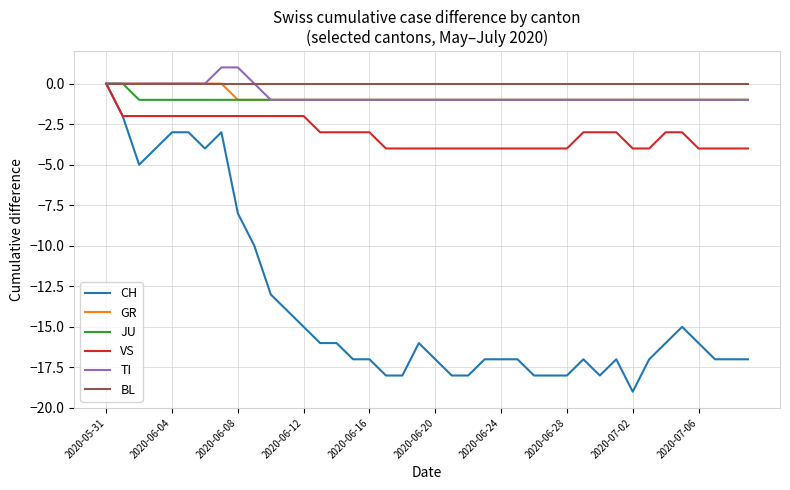

Which series has the largest range (max minus min)?

CH